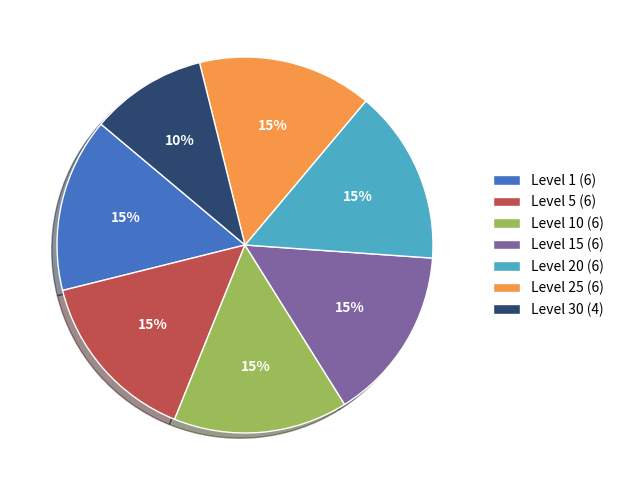

To the nearest percent, what portion does Level 5 (6) represent?

15%